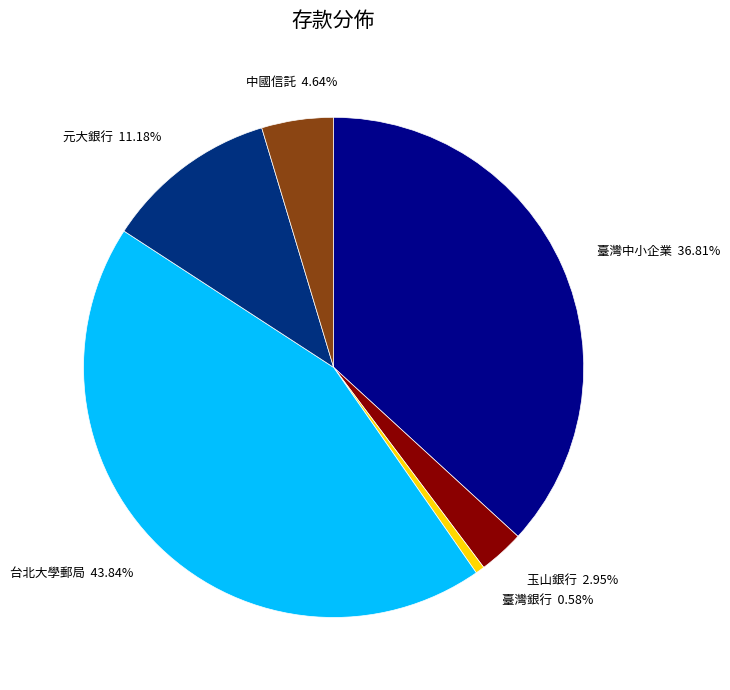

Is 中國信託 the majority of the pie?

No